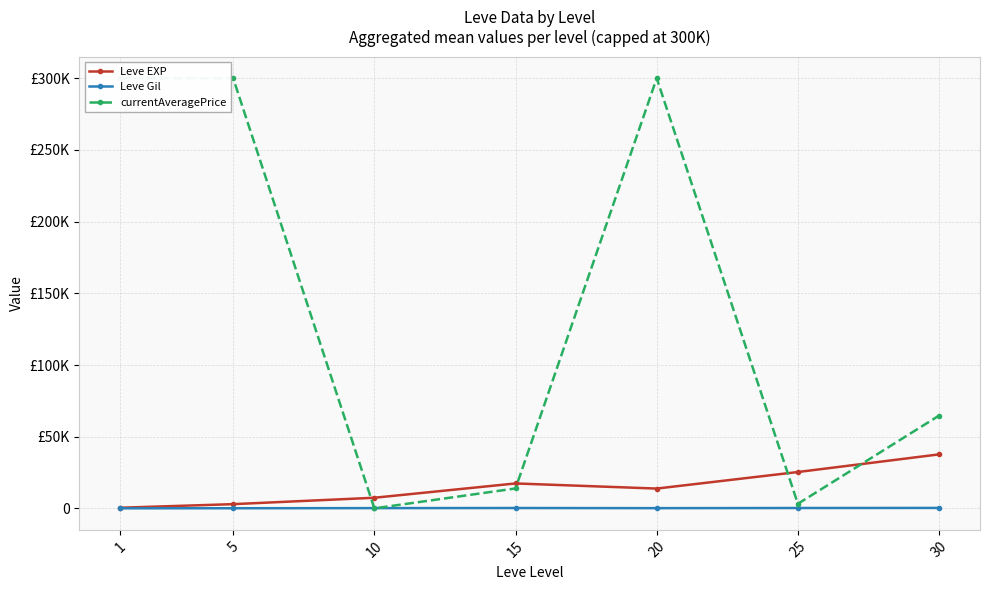

Between 10 and 25, which is larger?

25